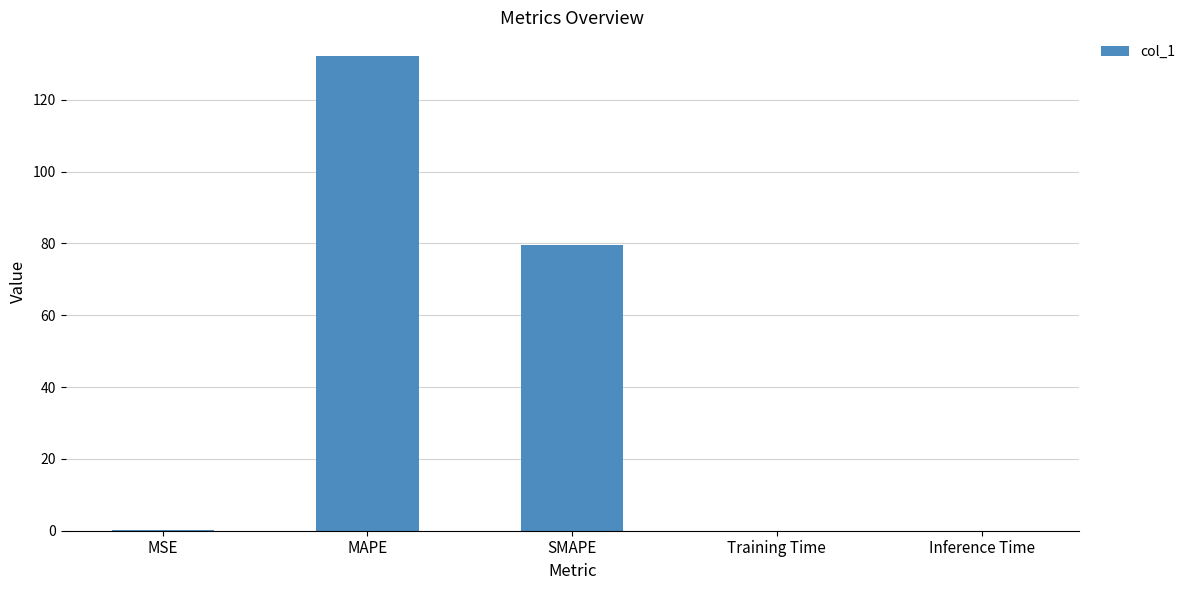

How many categories are shown in the chart?

5